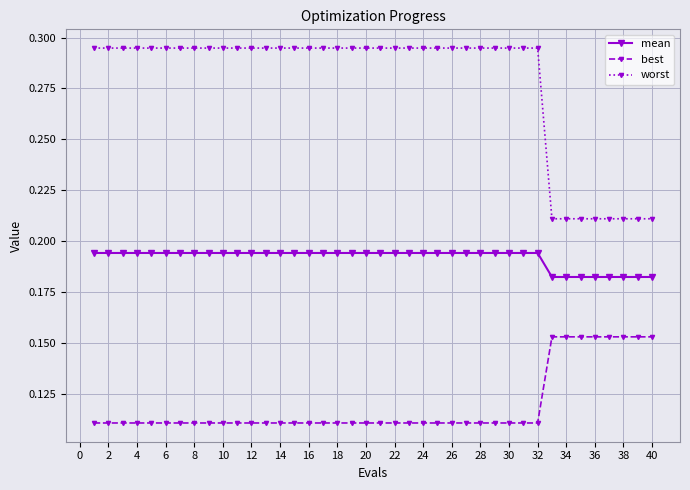

True or false: best and worst intersect in this chart.

False